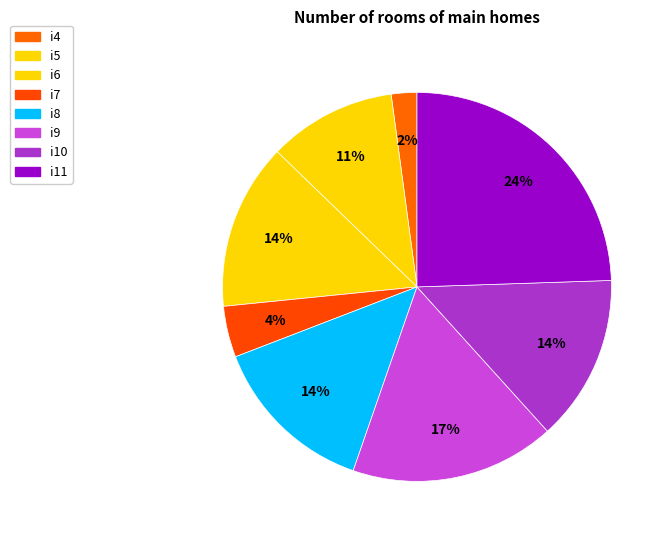

Count the number of slices in the pie.

8